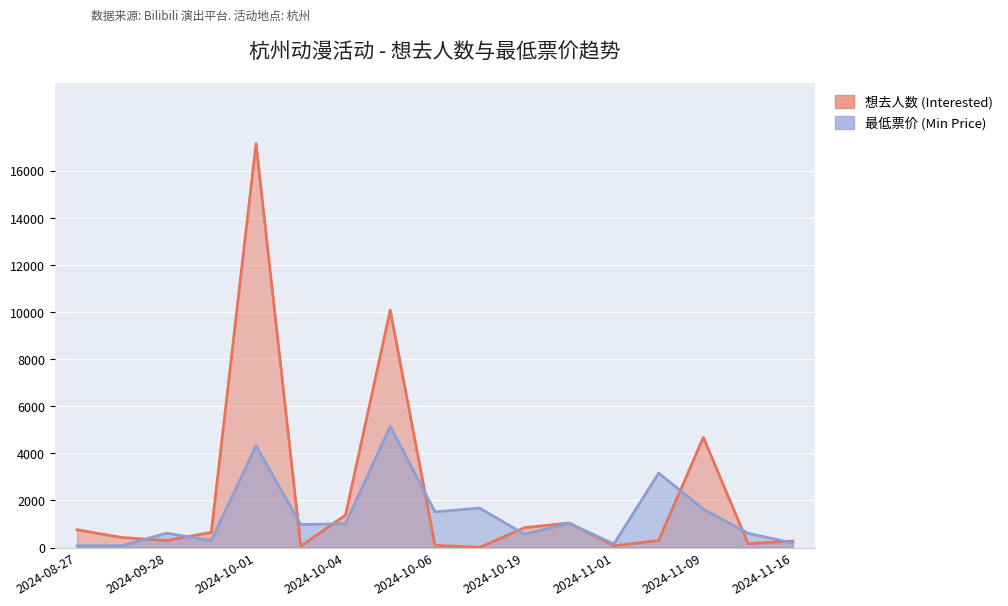

What are all the series names shown in the legend?

想去人数 (Interested), 最低票价 (Min Price)